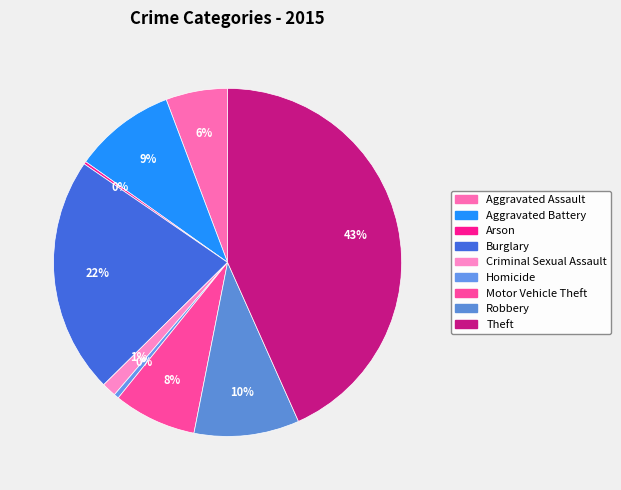

To the nearest percent, what percentage of the pie is Burglary?

22%